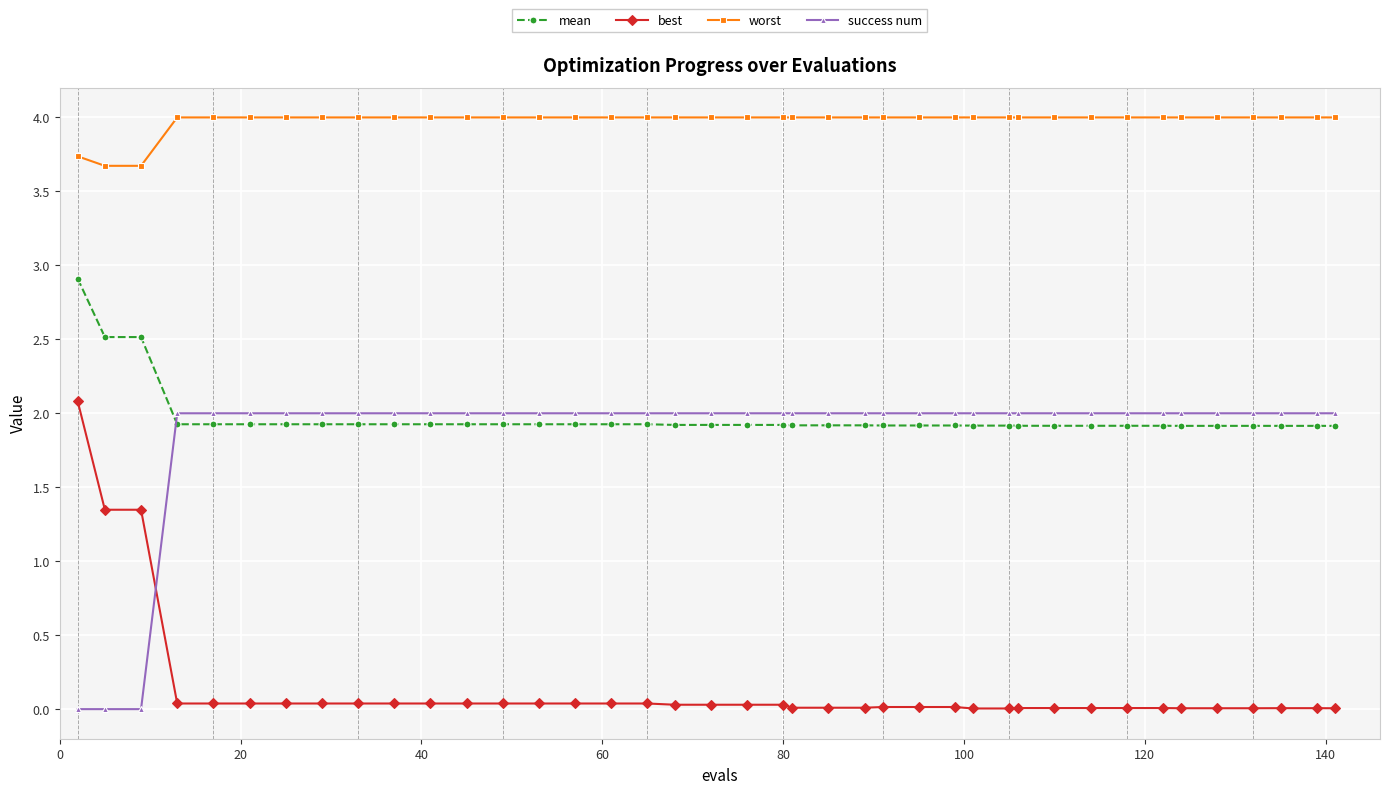

What is the maximum value for worst?

4.0